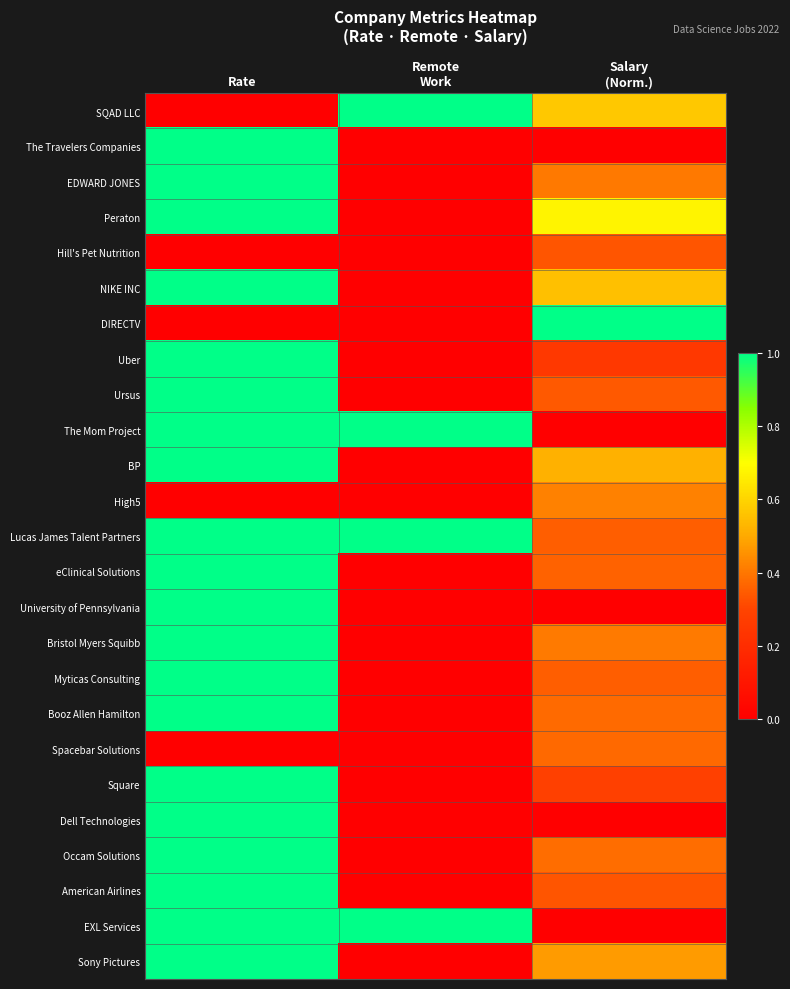

Which series has the largest total across all categories?

Lucas James Talent Partners